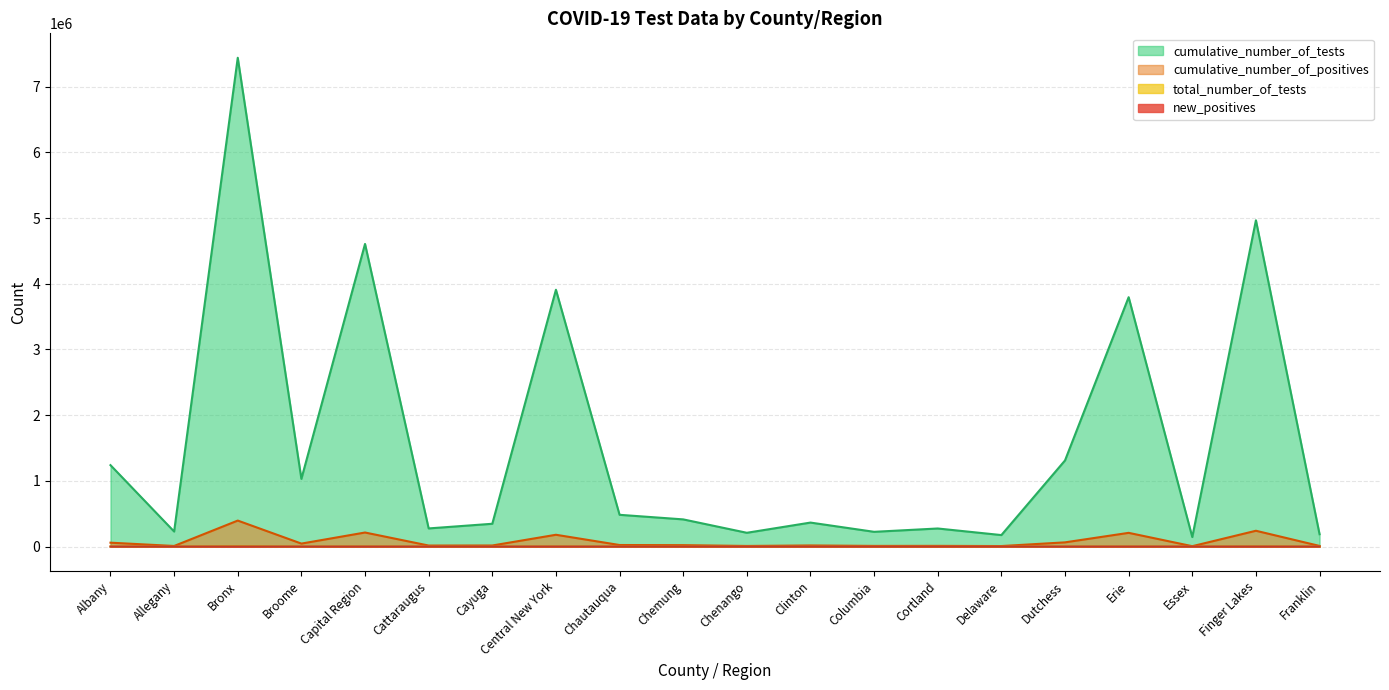

What is the sum of all total_number_of_tests values?

19511